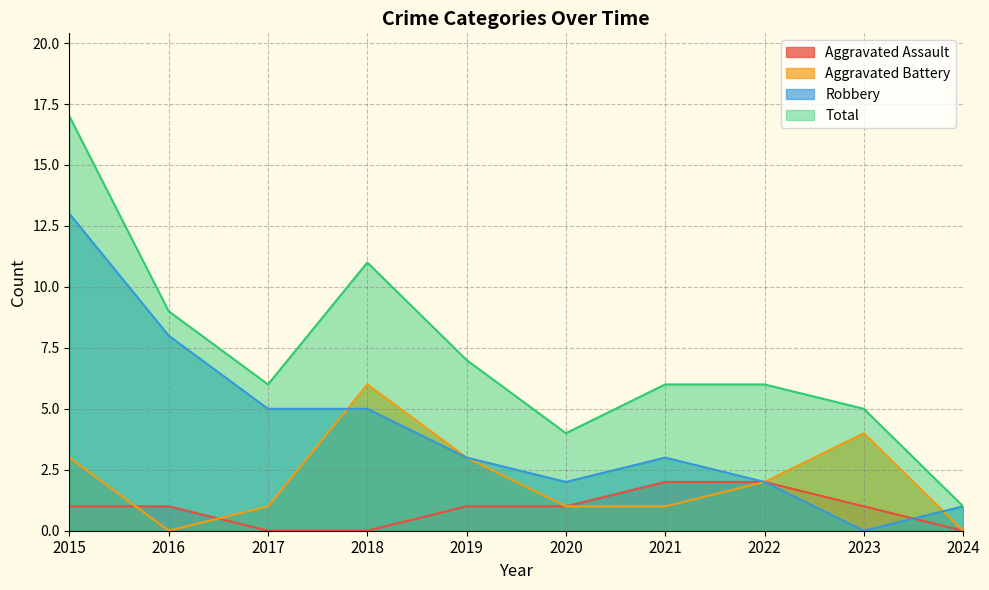

How many positive values does the Aggravated Battery series have?

8